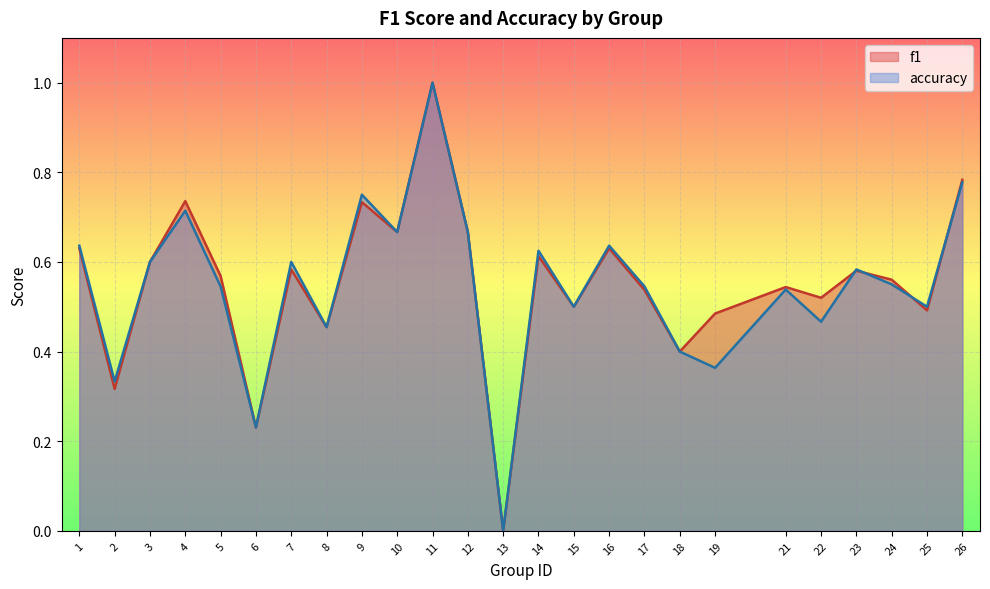

True or false: accuracy and f1 cross at least once.

True